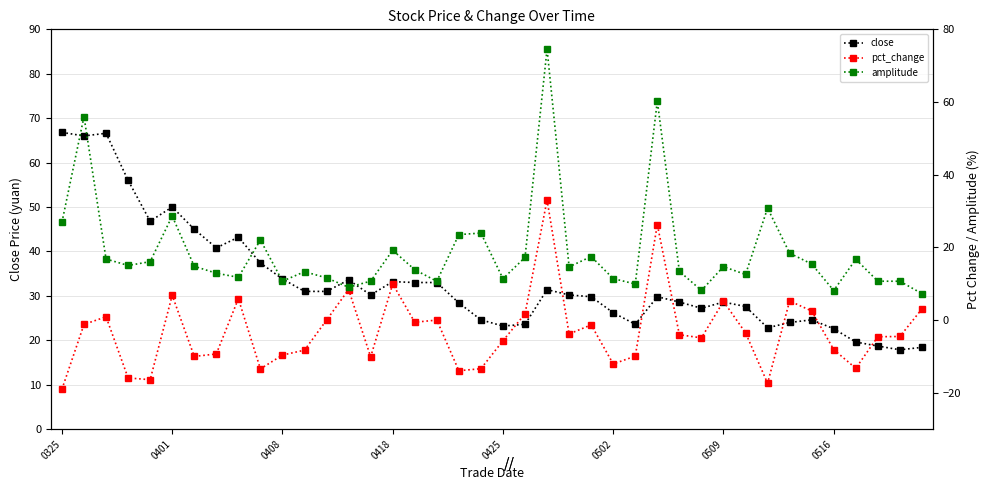

Reading left to right, what are all the values shown in this chart?

close: 66.8	66.0	66.6	56.0	46.8	50.0	45.0	40.8	43.2	37.4	33.8	31.0	31.0	33.6	30.2	33.2	33.0	33.0	28.4	24.6	23.2	23.6	31.4	30.2	29.8	26.2	23.6	29.8	28.6	27.2	28.6	27.6	22.8	24.0	24.6	22.6	19.6	18.7	17.9	18.4
pct_change: -19.0	-1.2	0.9	-15.9	-16.4	6.8	-10.0	-9.3	5.9	-13.4	-9.6	-8.3	-0.0	8.4	-10.1	9.9	-0.6	0.0	-13.9	-13.4	-5.7	1.7	33.0	-3.8	-1.3	-12.1	-9.9	26.3	-4.0	-4.9	5.2	-3.5	-17.4	5.3	2.5	-8.1	-13.3	-4.6	-4.5	3.1
amplitude: 26.9	56.0	16.8	15.0	16.1	28.6	14.8	12.9	11.8	22.0	10.7	13.3	11.6	9.0	10.7	19.2	13.9	10.7	23.5	23.9	11.4	17.2	74.6	14.7	17.5	11.4	9.9	60.2	13.4	8.2	14.7	12.6	30.8	18.4	15.4	8.1	16.7	10.7	10.7	7.3